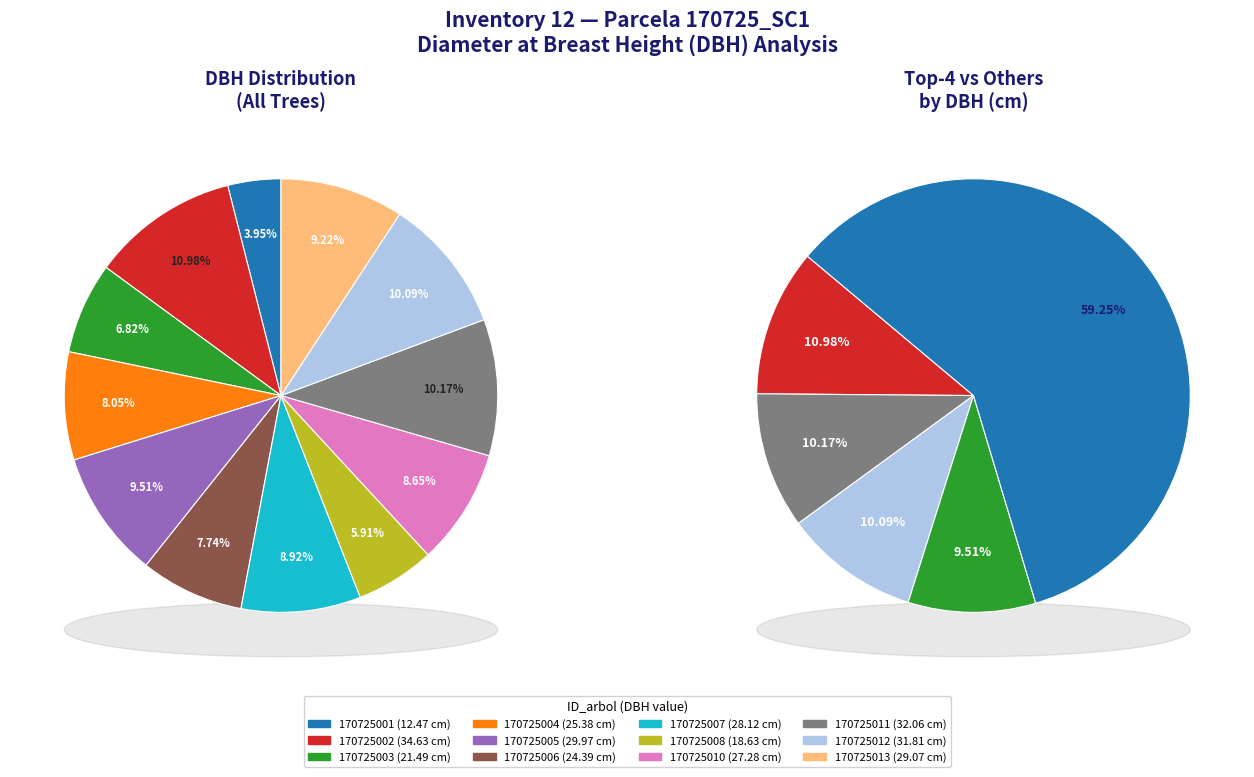

Which slice is the smallest?

170725001